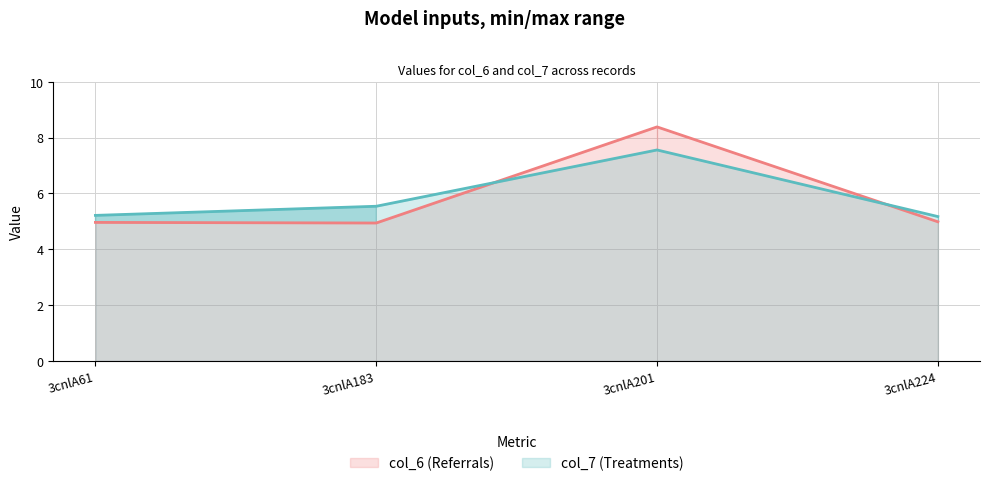

Where is col_6 nearest to the value 6?

3cnlA224